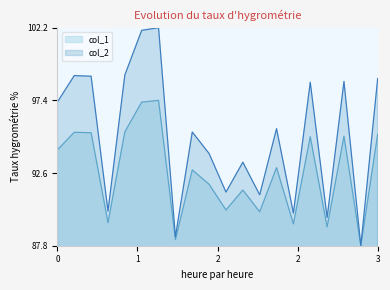

What is the sum of all col_1 values?

1852.8